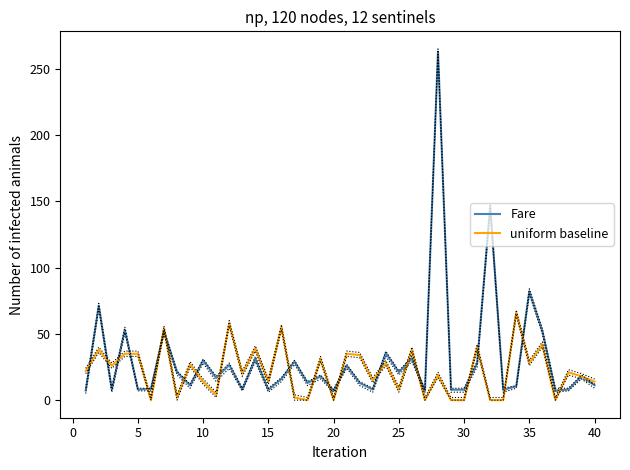

The value of uniform baseline at 35 is 48.3. True or false?

False